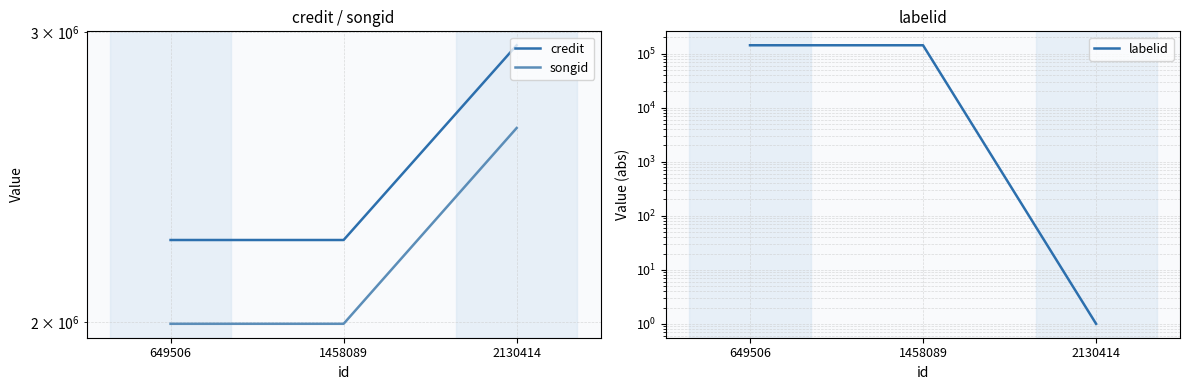

Count the credit values in the range 2243075 to 2944423.

3